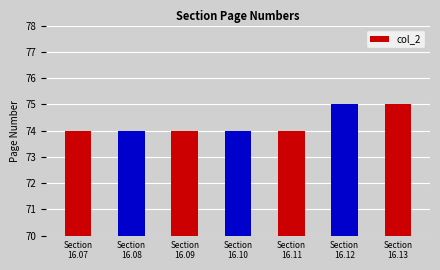

Count the values in the range 74 to 75.

7